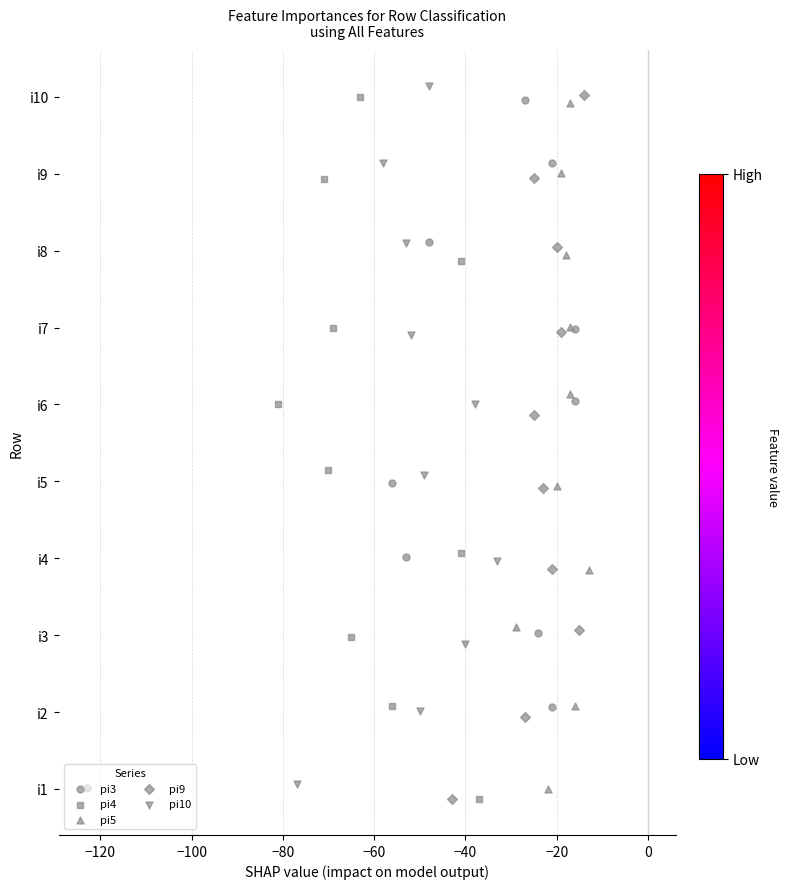

Which series has the widest spread of Y values?

pi9